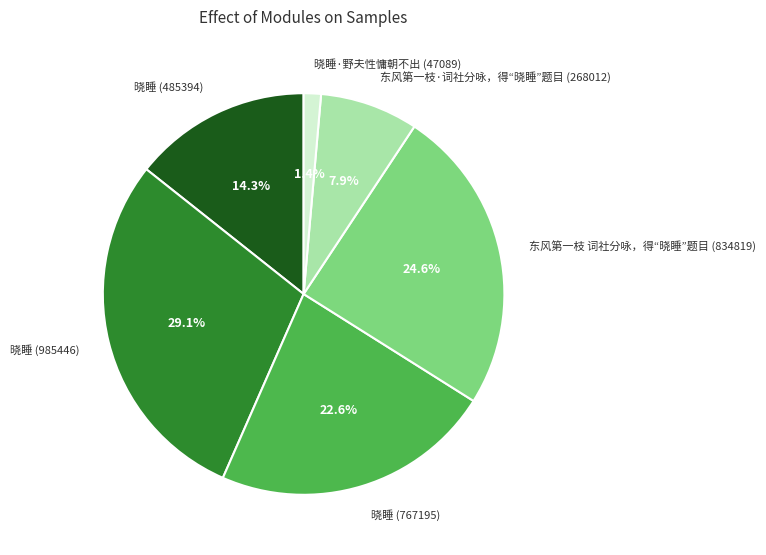

Is 晓睡 (485394) the majority of the pie?

No